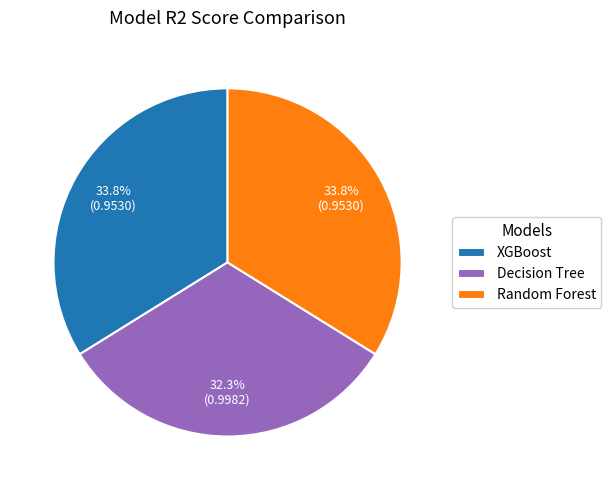

Does XGBoost account for over 50% of the chart?

No